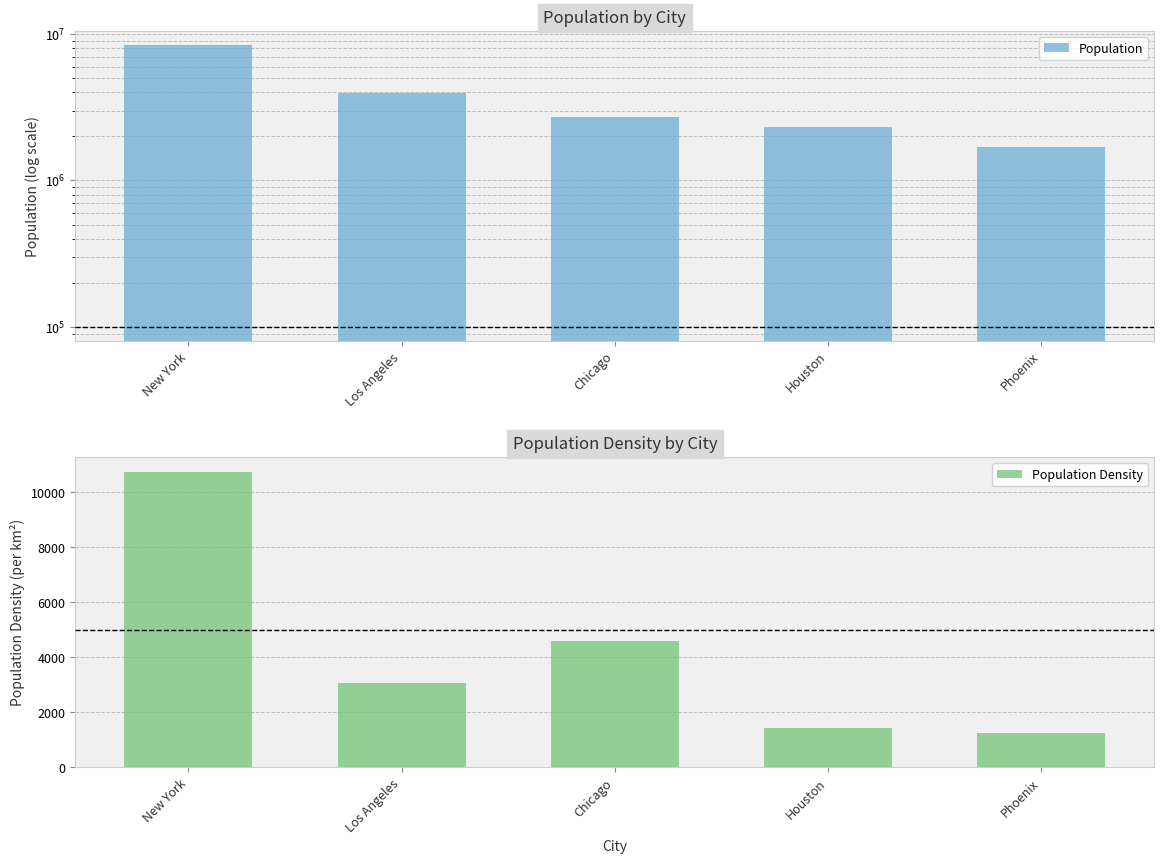

What position from the right is New York?

5